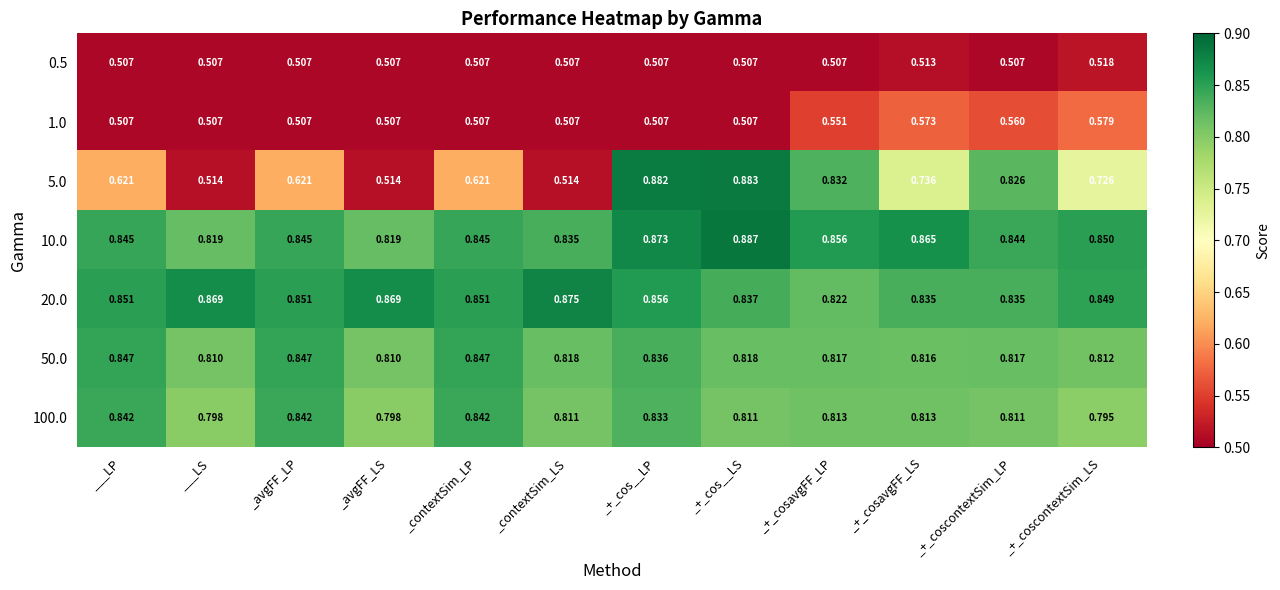

Where is 20.0 nearest to the value 0?

_+_cosavgFF_LP